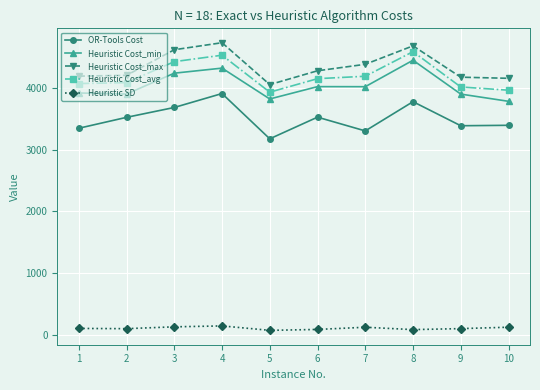

Which series changed the most between 3 and 5?

Heuristic Cost_max